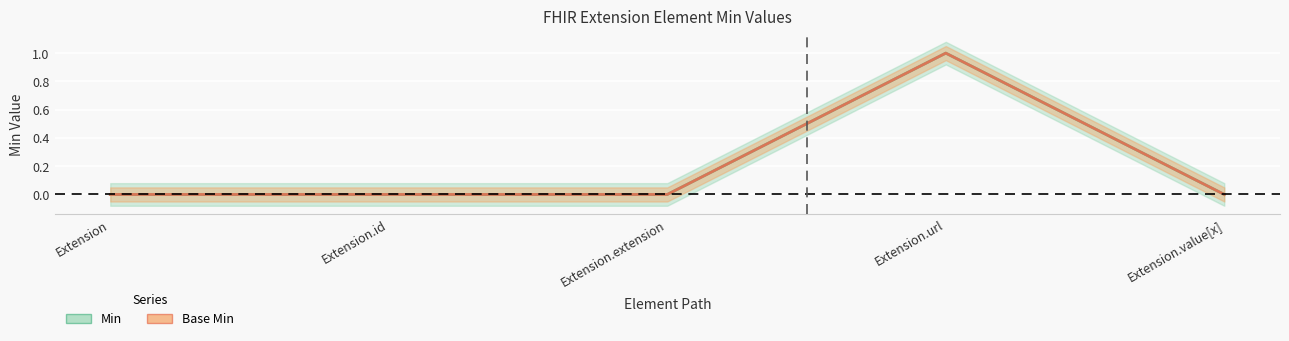

At which category does Min reach its first local peak?

Extension.url